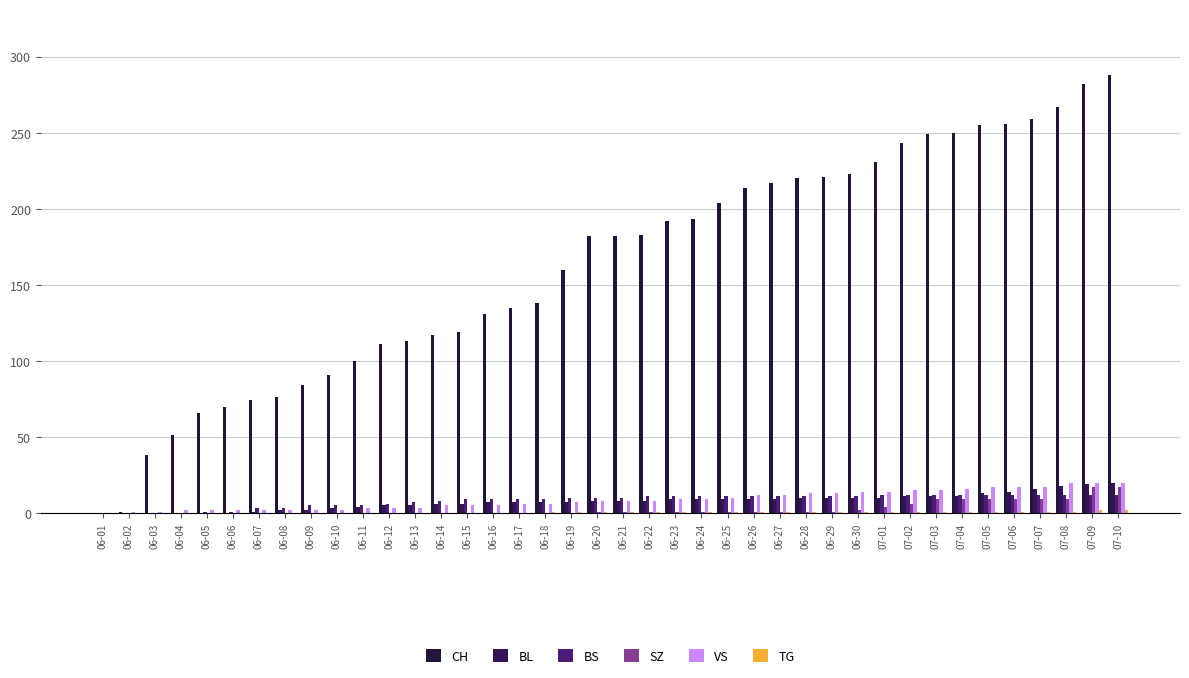

How many groups of bars are there?

40